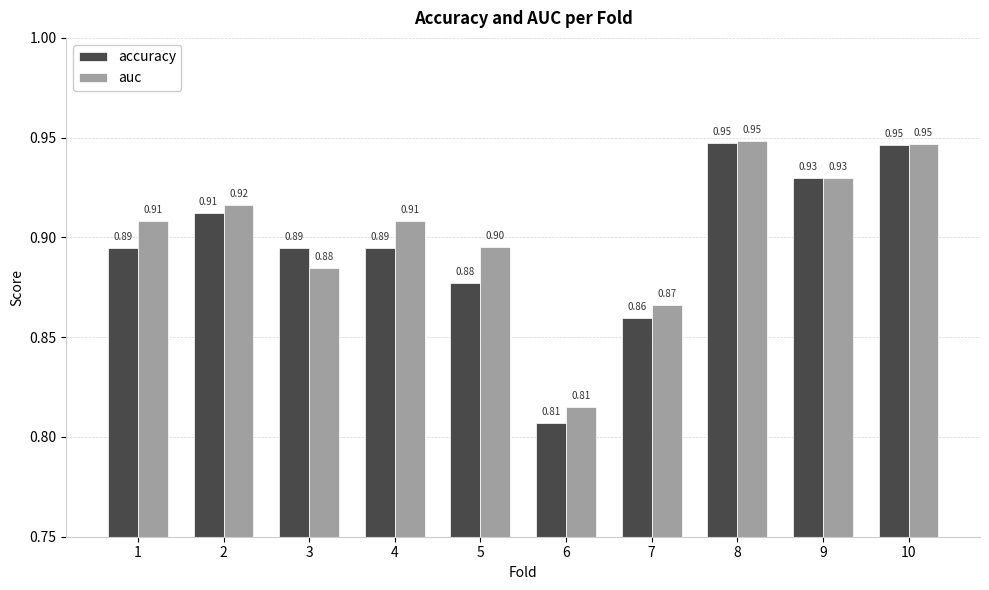

What are all the series names shown in the legend?

accuracy, auc